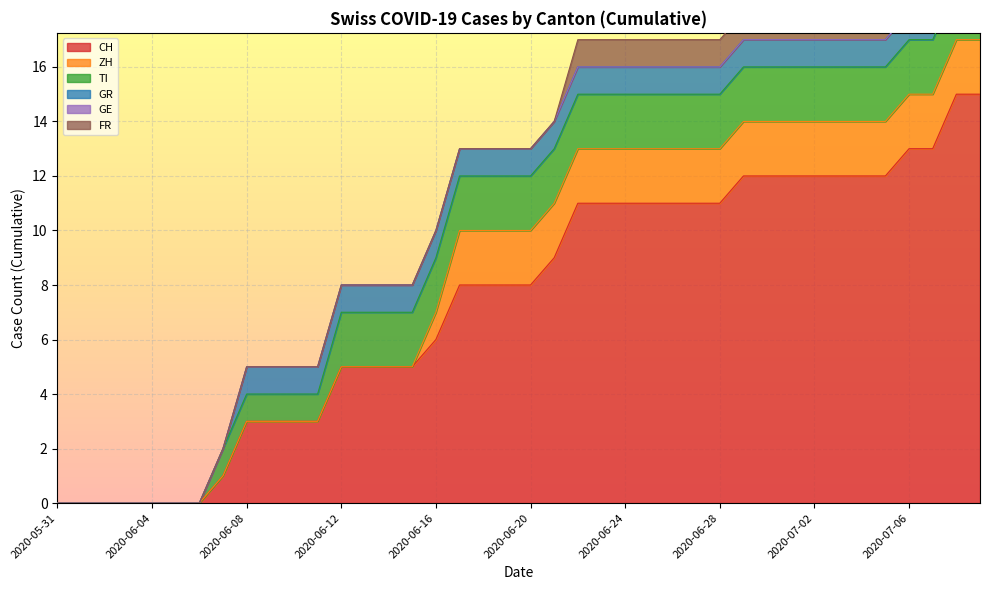

Between 2020-07-04 and 2020-07-06, which is larger?

2020-07-06